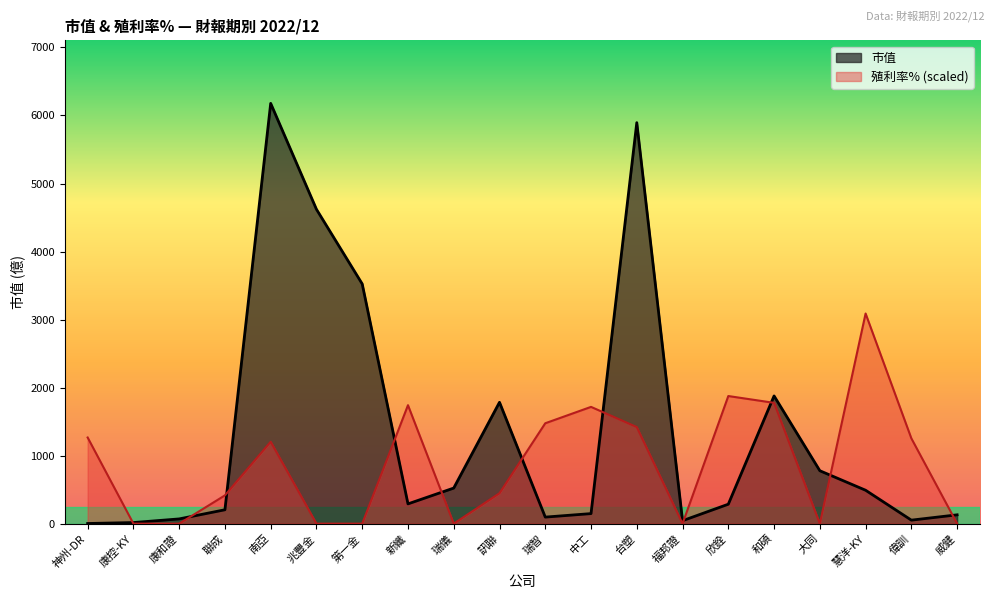

Where is 殖利率% nearest to the value 1544?

瑞智